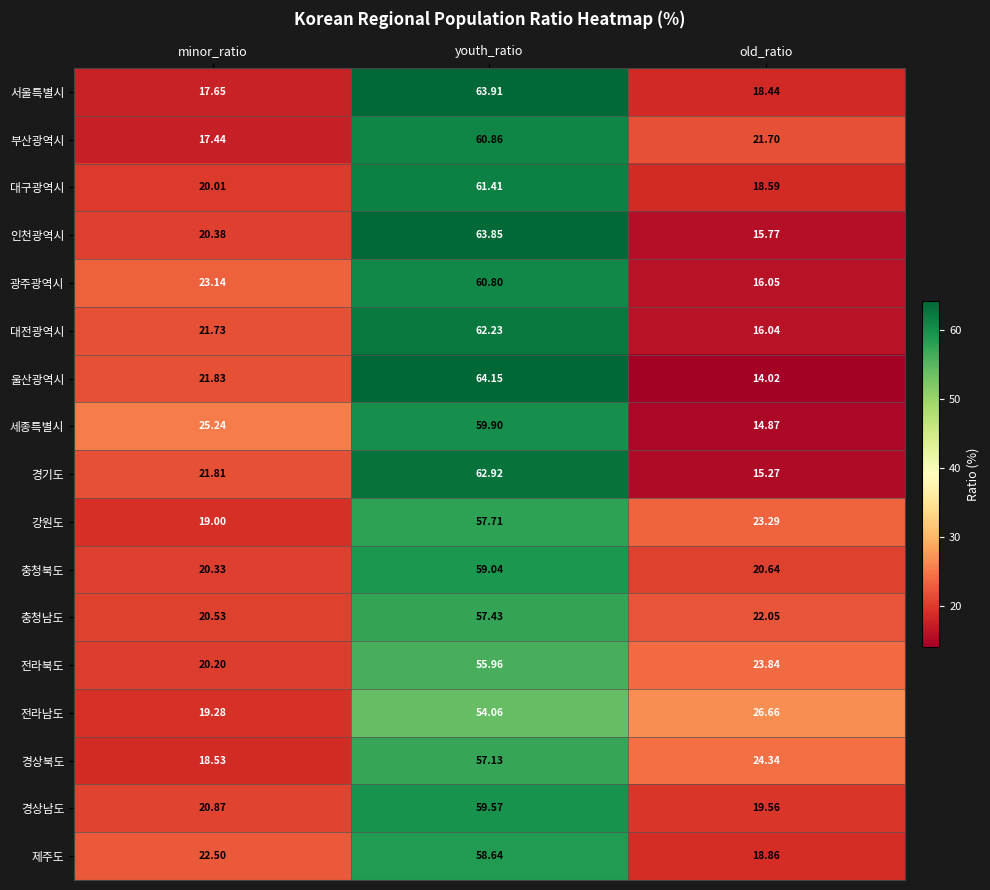

At which category is the sum across all series the highest?

youth_ratio